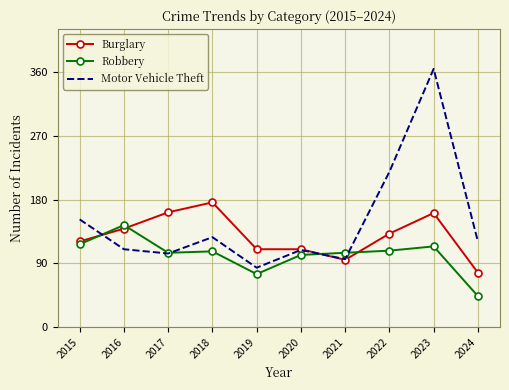

At which label is Motor Vehicle Theft closest to 224?

2022